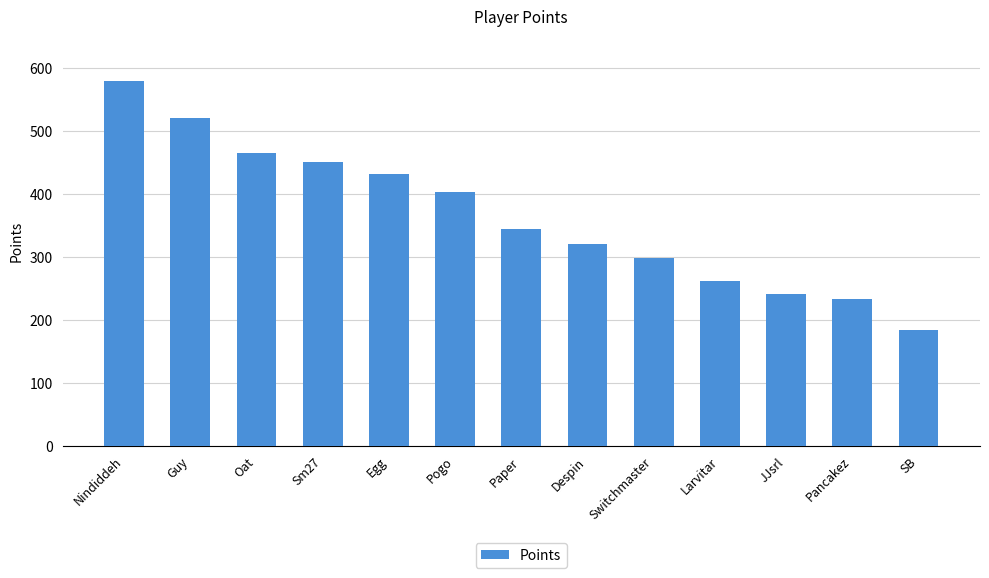

Count the number of data series in this chart.

1